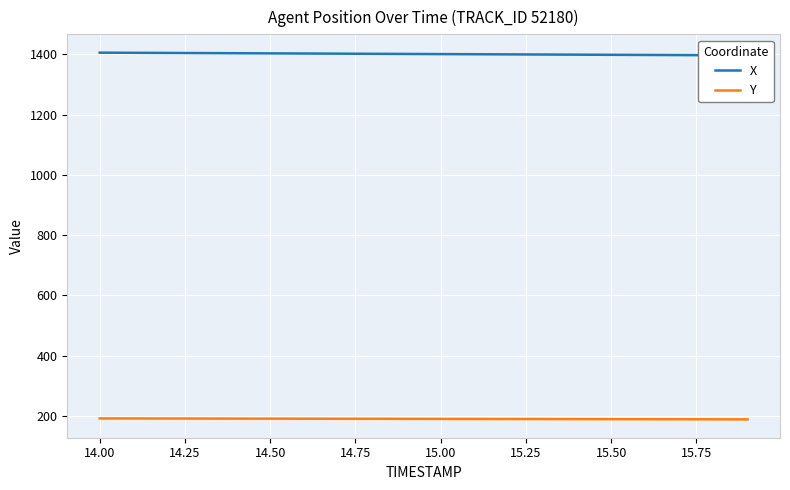

Rank the series by their average value, from lowest to highest.

Y, X